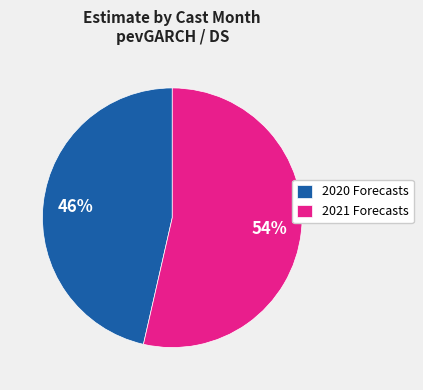

To the nearest percent, what is the average slice percentage?

50%